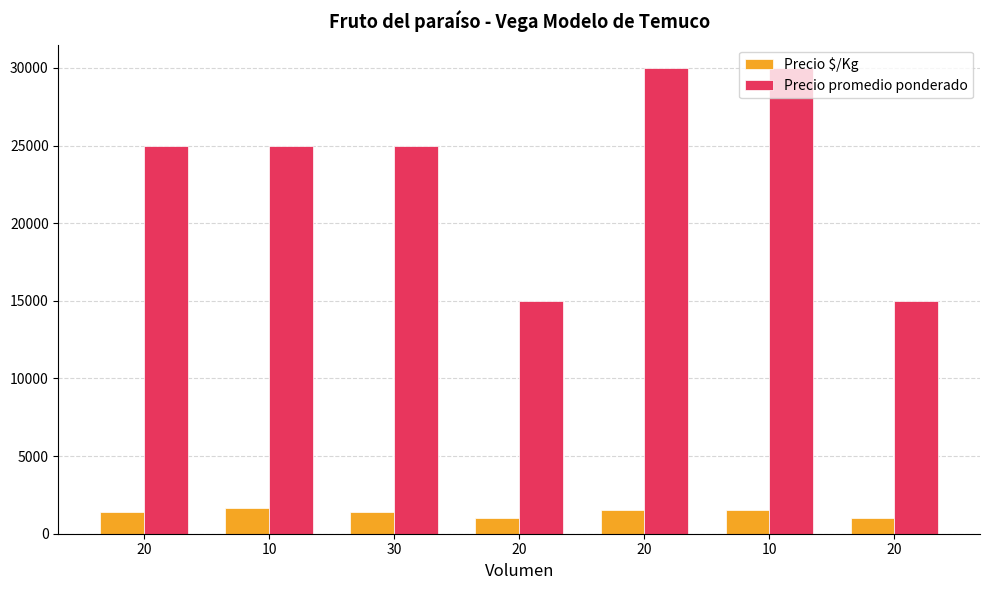

The Precio $/Kg series shows 2080 at 20. True or false?

False